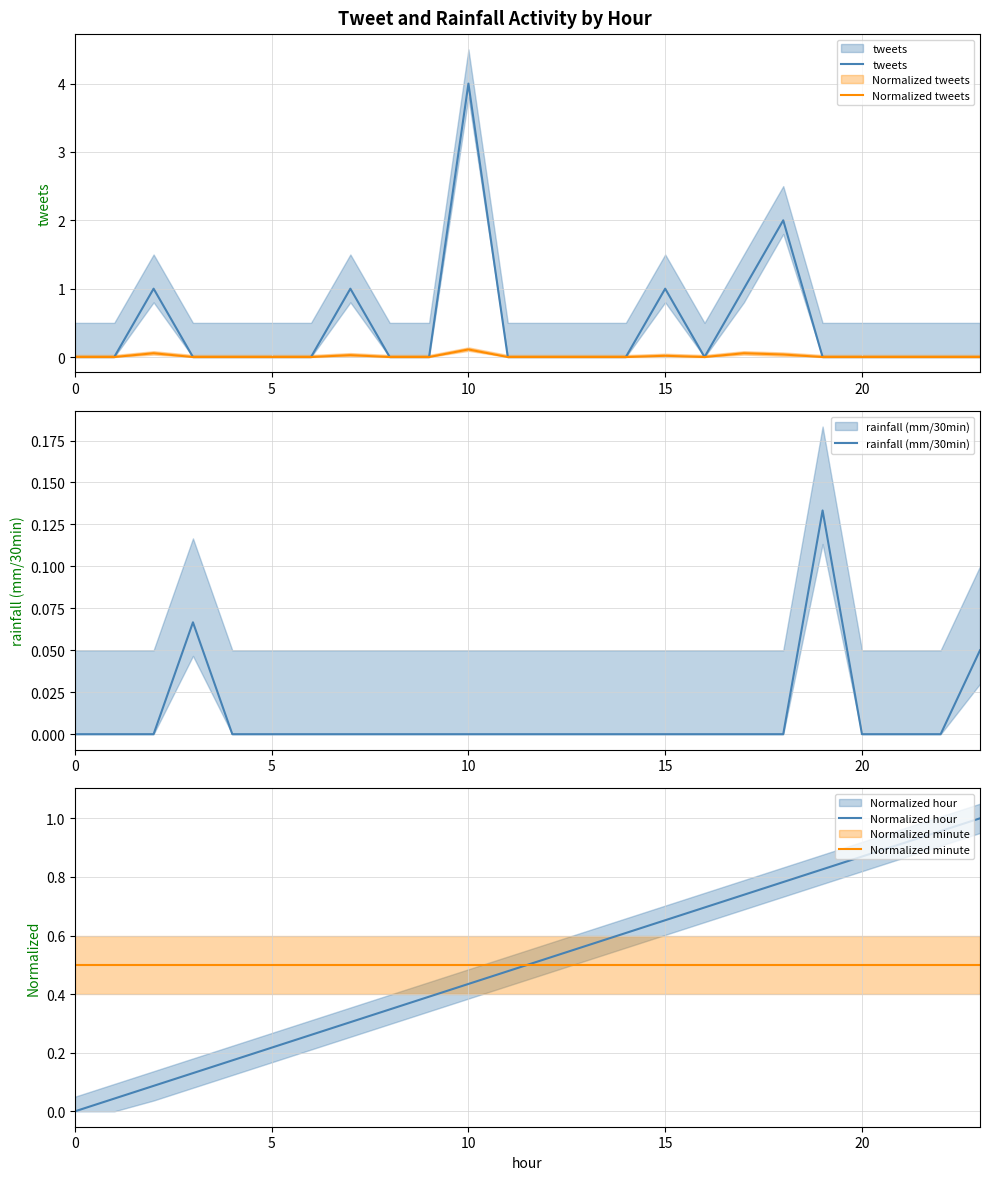

Is the value of Normalized hour at 20 greater than the value of tweets at 23?

Yes